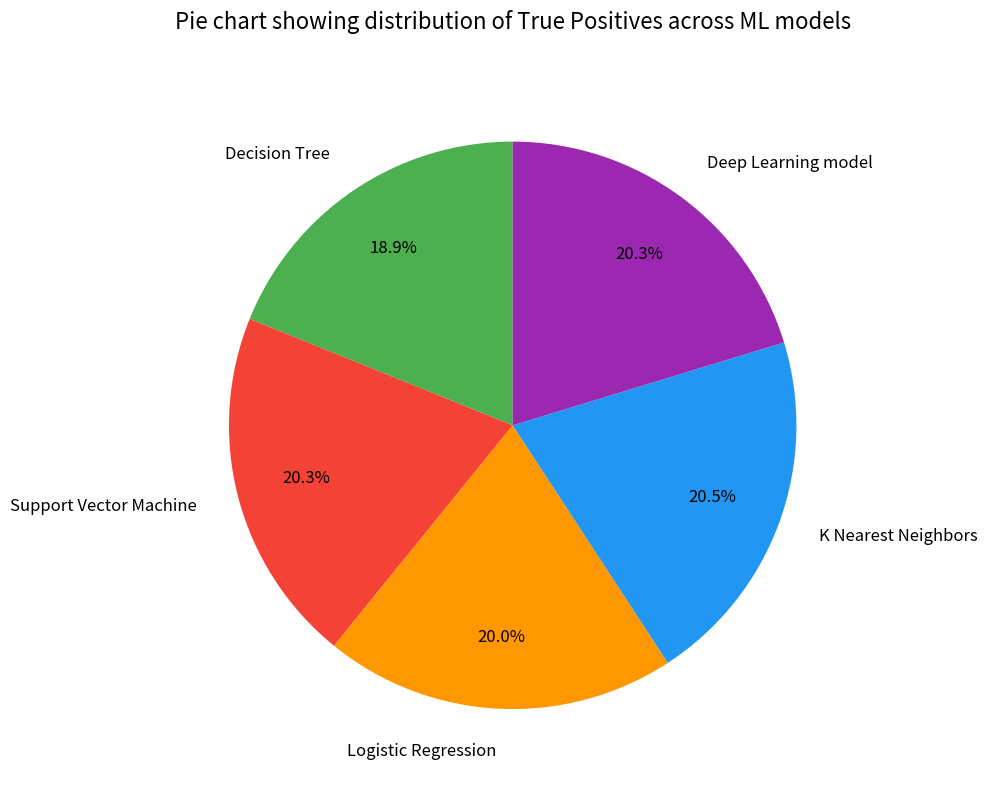

How many segments does this pie chart have?

5